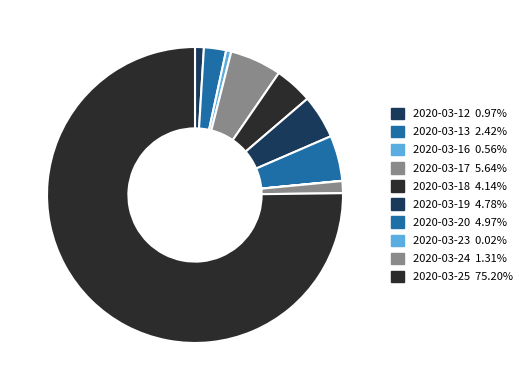

To the nearest percent, what portion does 2020-03-17 represent?

6%